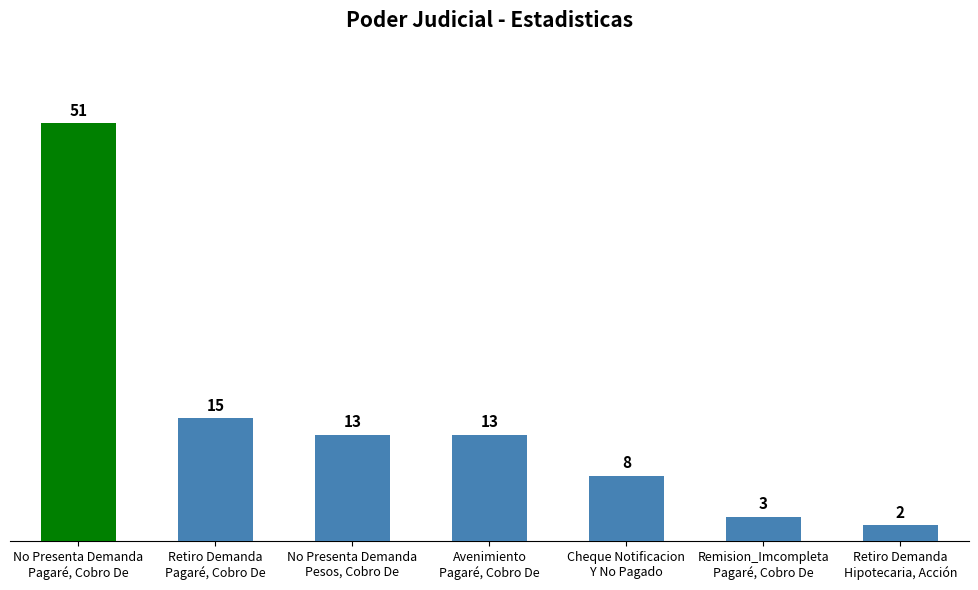

How many bars are there in total?

7